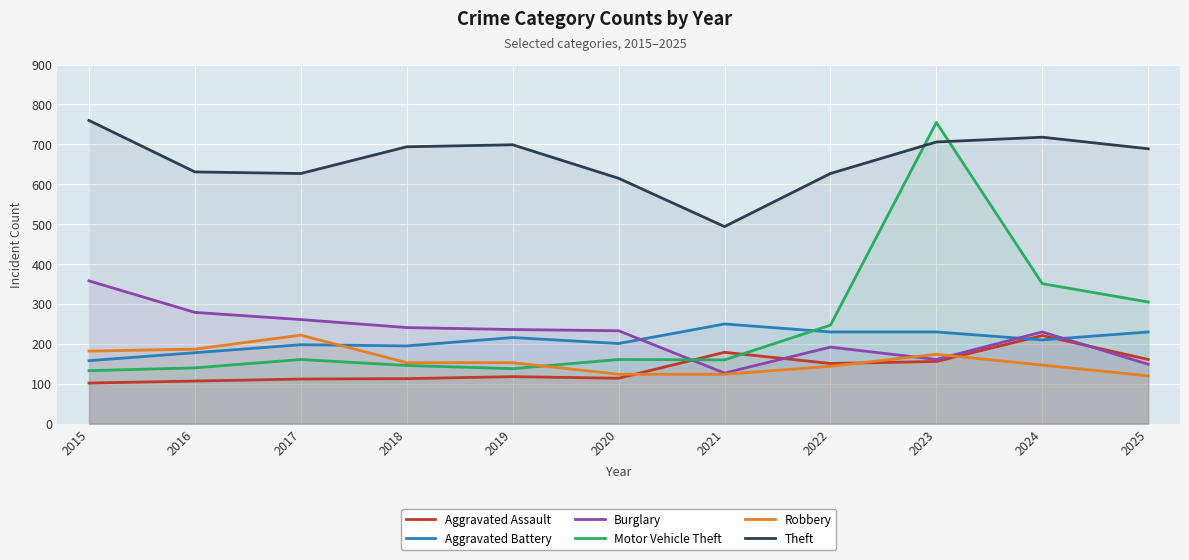

What is the maximum value shown in the chart?

760